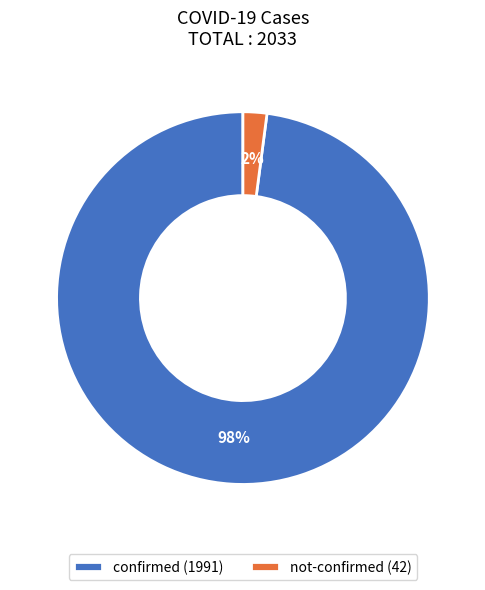

Is it true that confirmed (1991) is 98% of the pie?

True